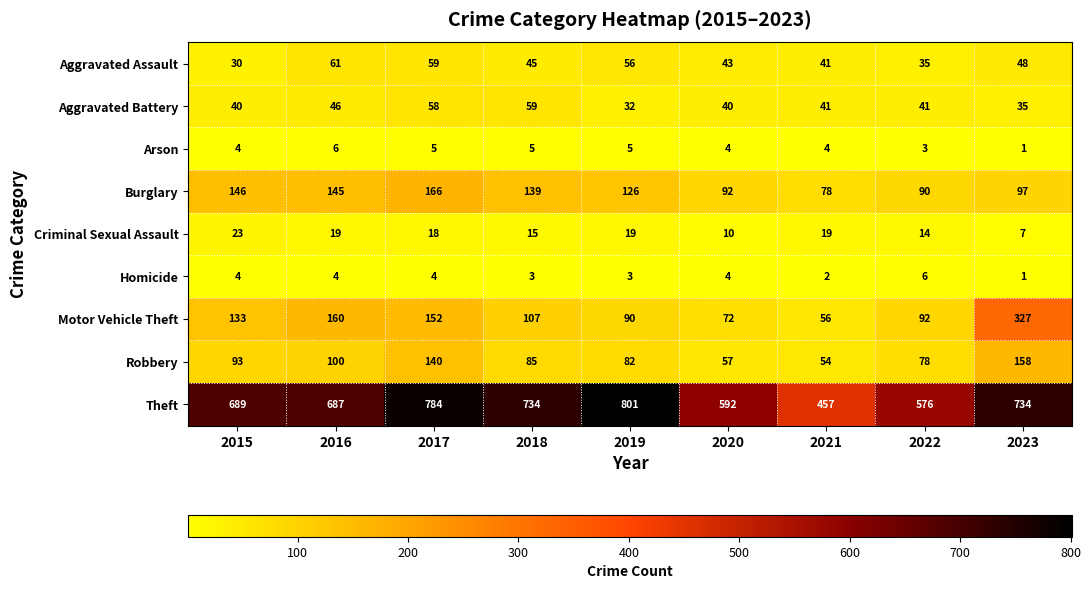

What is the sum of all Aggravated Assault values?

418